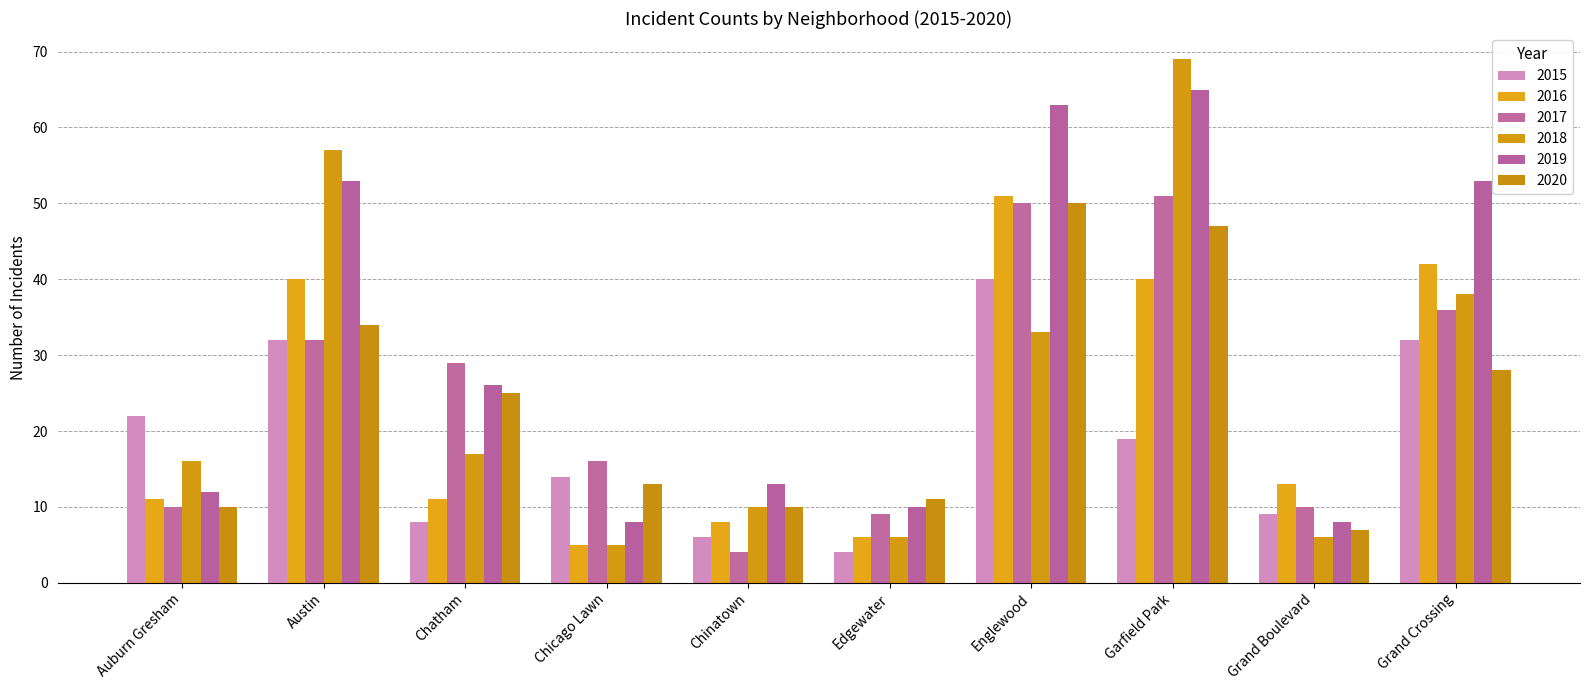

Which category has the lowest value in the 2019 series?

Chicago Lawn